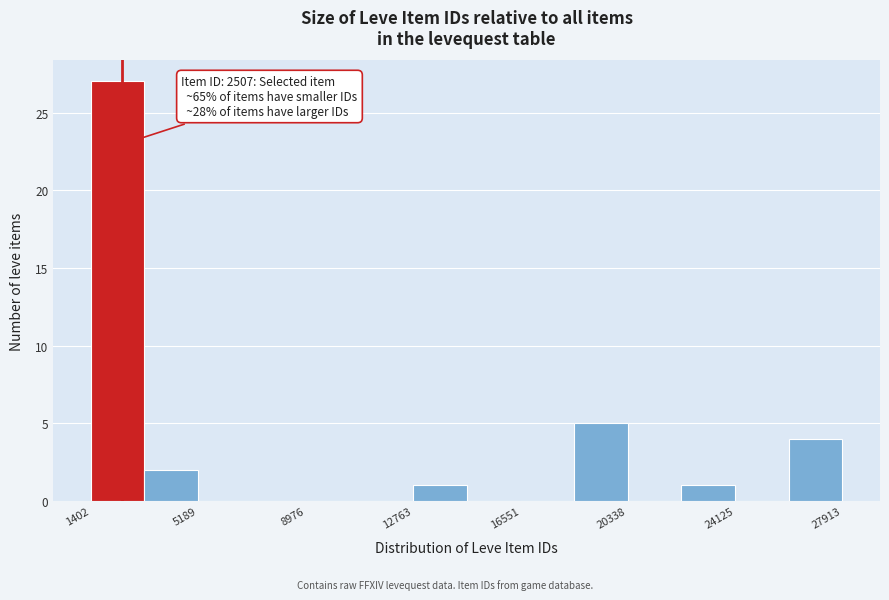

Read against the x-axis, roughly where is the centre of the tallest bar?

2500